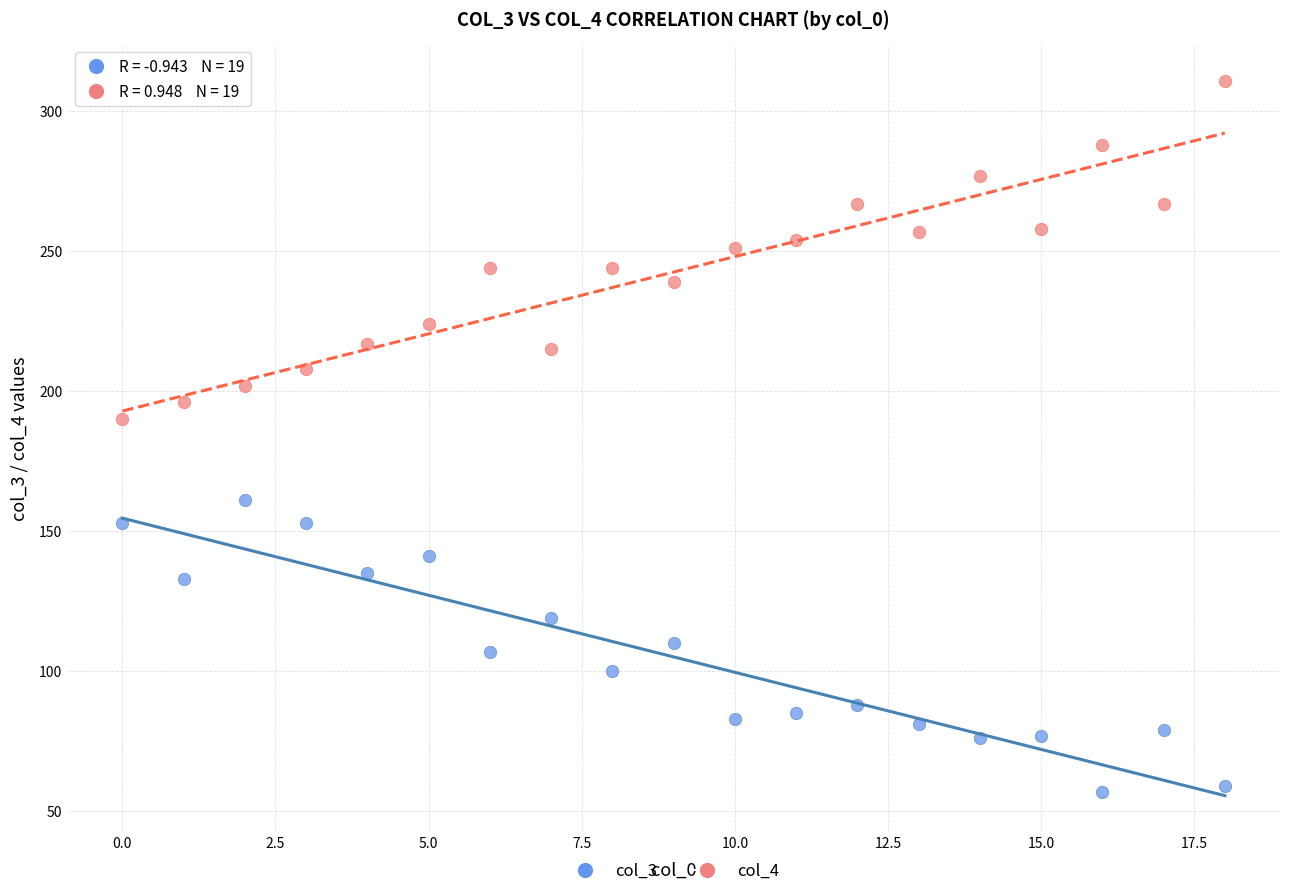

Across all series, what Y value is closest to 184?

190